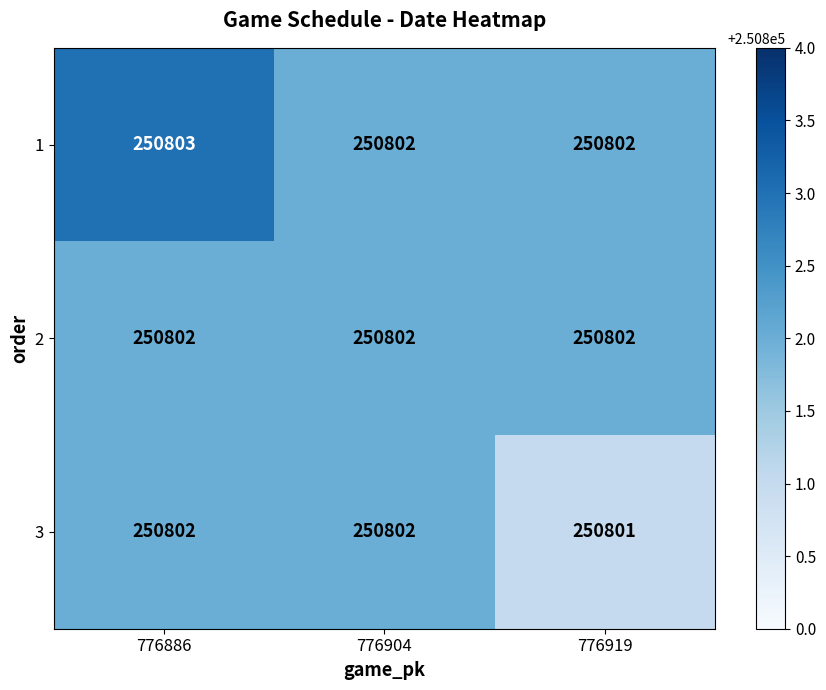

Reading left to right, what are all the values shown in this chart?

1: 250803	250802	250802
2: 250802	250802	250802
3: 250802	250802	250801